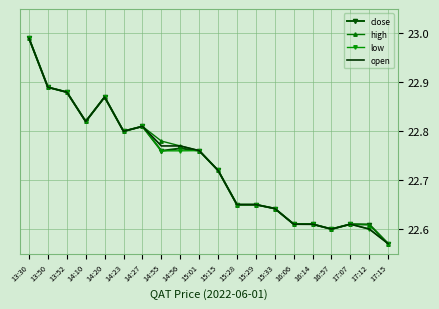

At which label does low reach its peak?

13:30